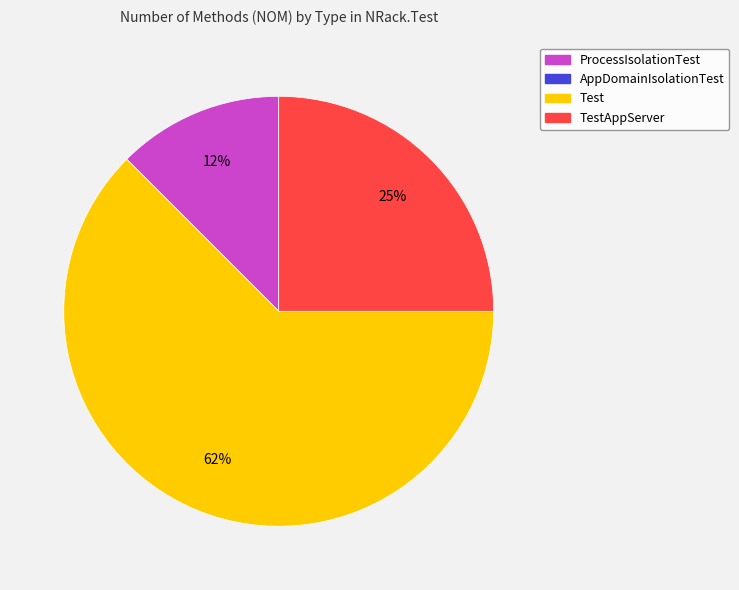

Is there a majority slice in this chart?

Yes